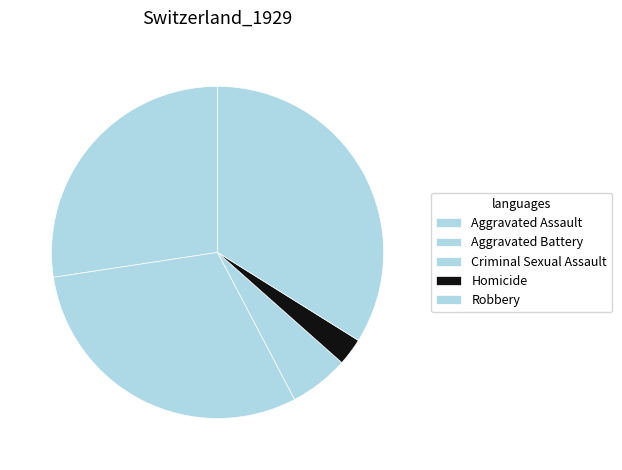

To the nearest percent, what percentage of the pie is Criminal Sexual Assault?

6%